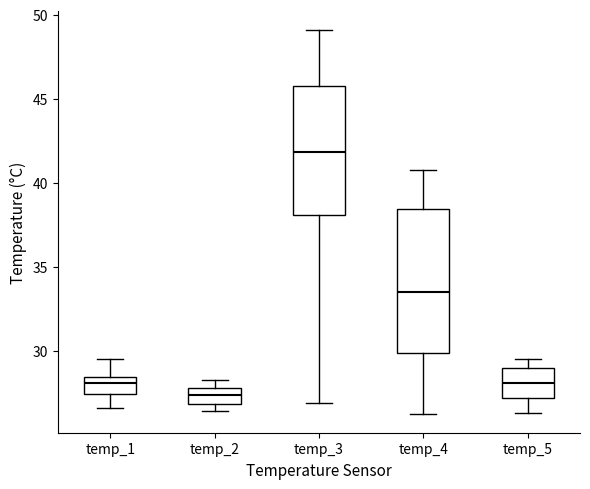

Which box is the tallest, from its lower edge to its upper edge?

temp_4